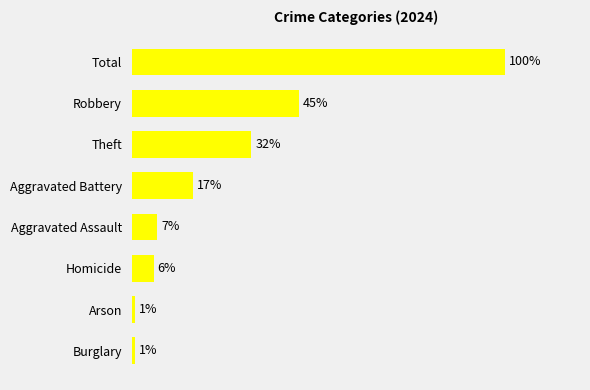

Which has a higher value, Homicide or Burglary?

Homicide